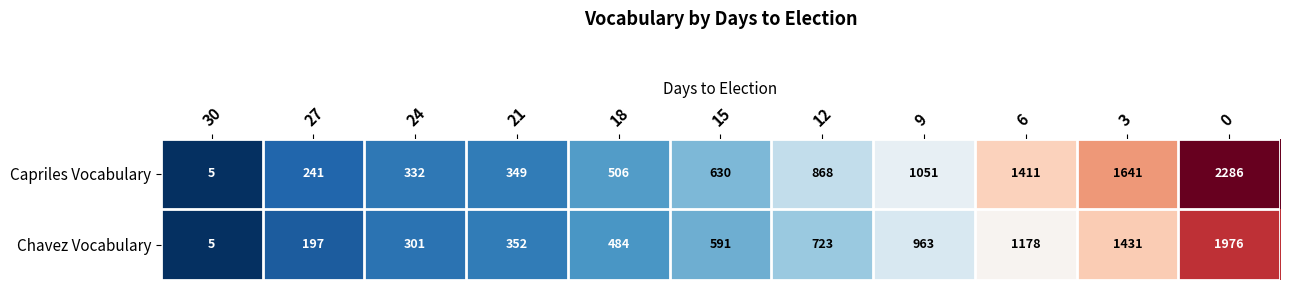

What is the minimum value shown in the chart?

5